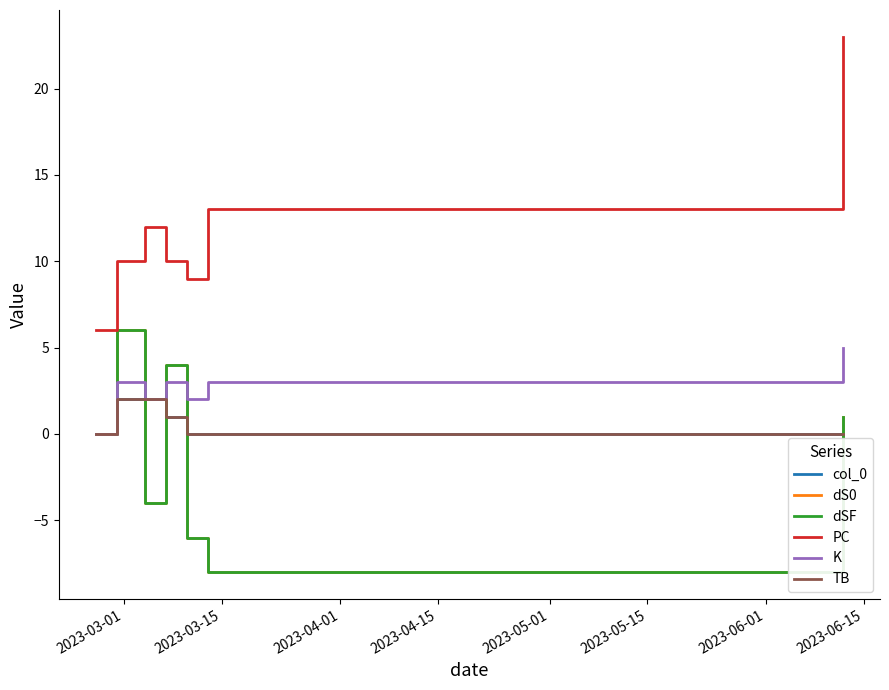

True or false: col_0 and K intersect in this chart.

False